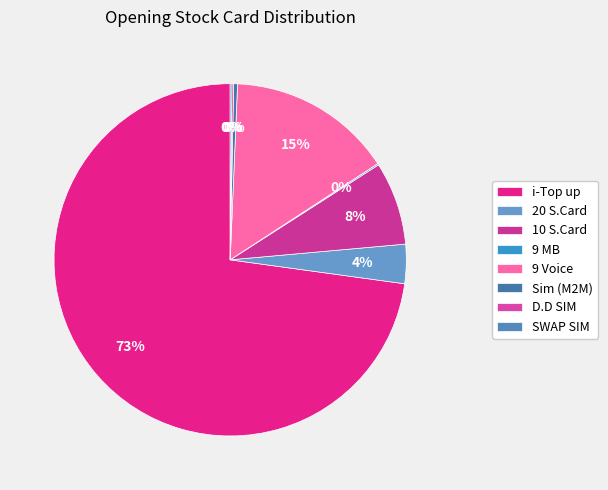

Which slice represents more than half of the pie?

i-Top up